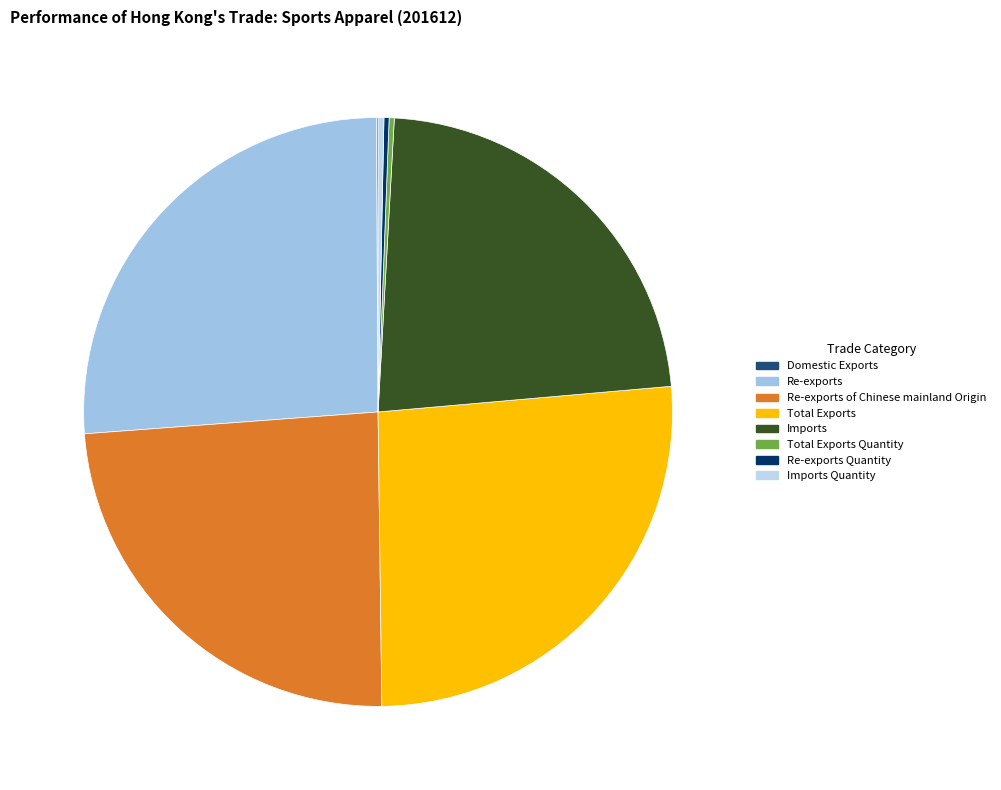

To the nearest percent, what is the difference between the Imports and Domestic Exports slice percentages?

23%